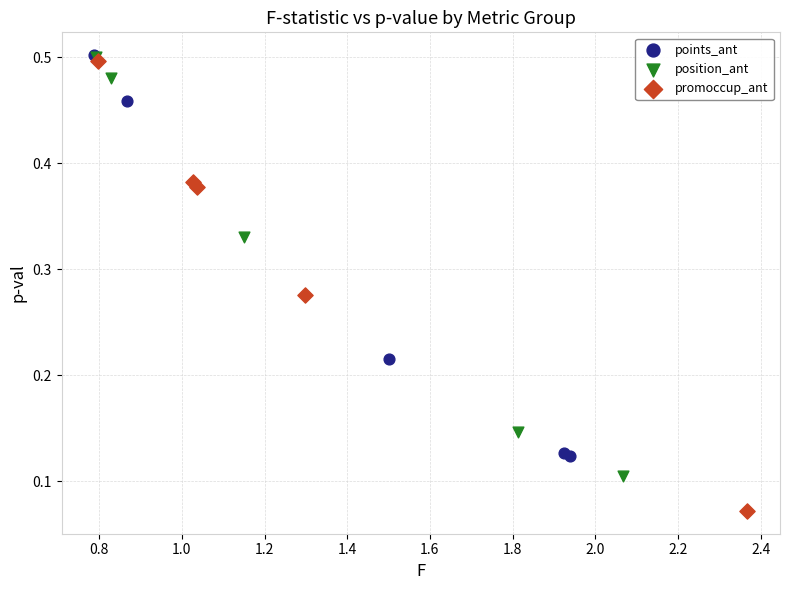

Which series contains the lowest Y value?

promoccup_ant